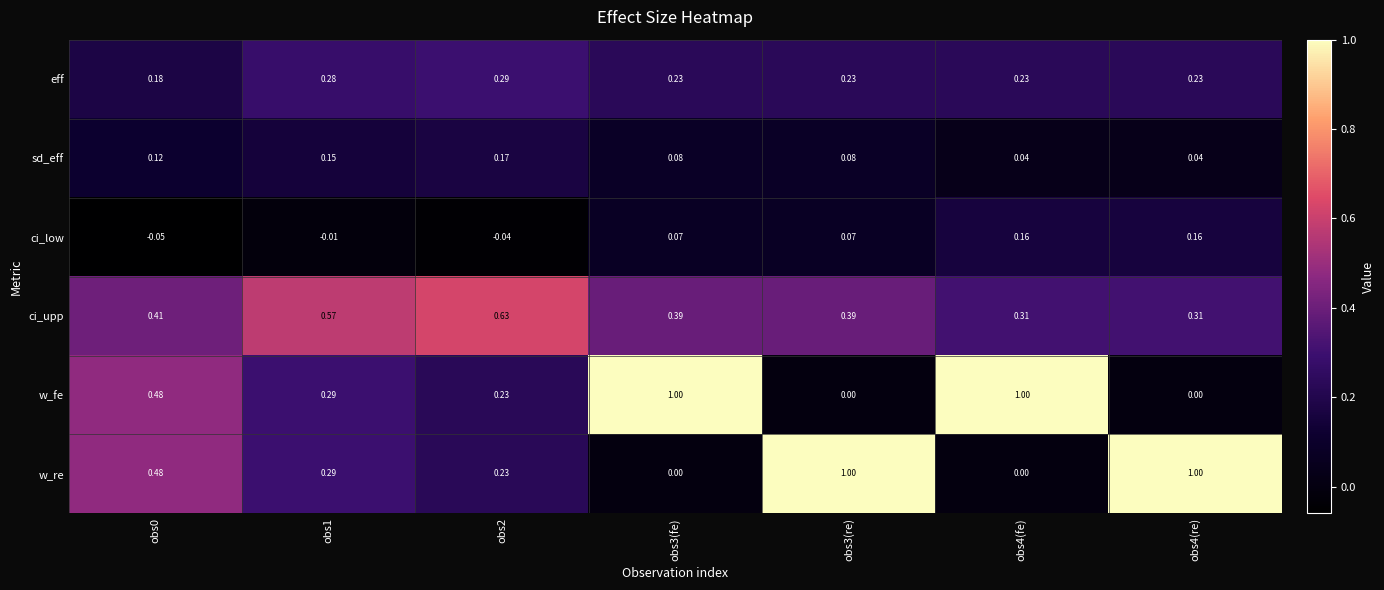

Which series has the largest total across all categories?

ci_upp